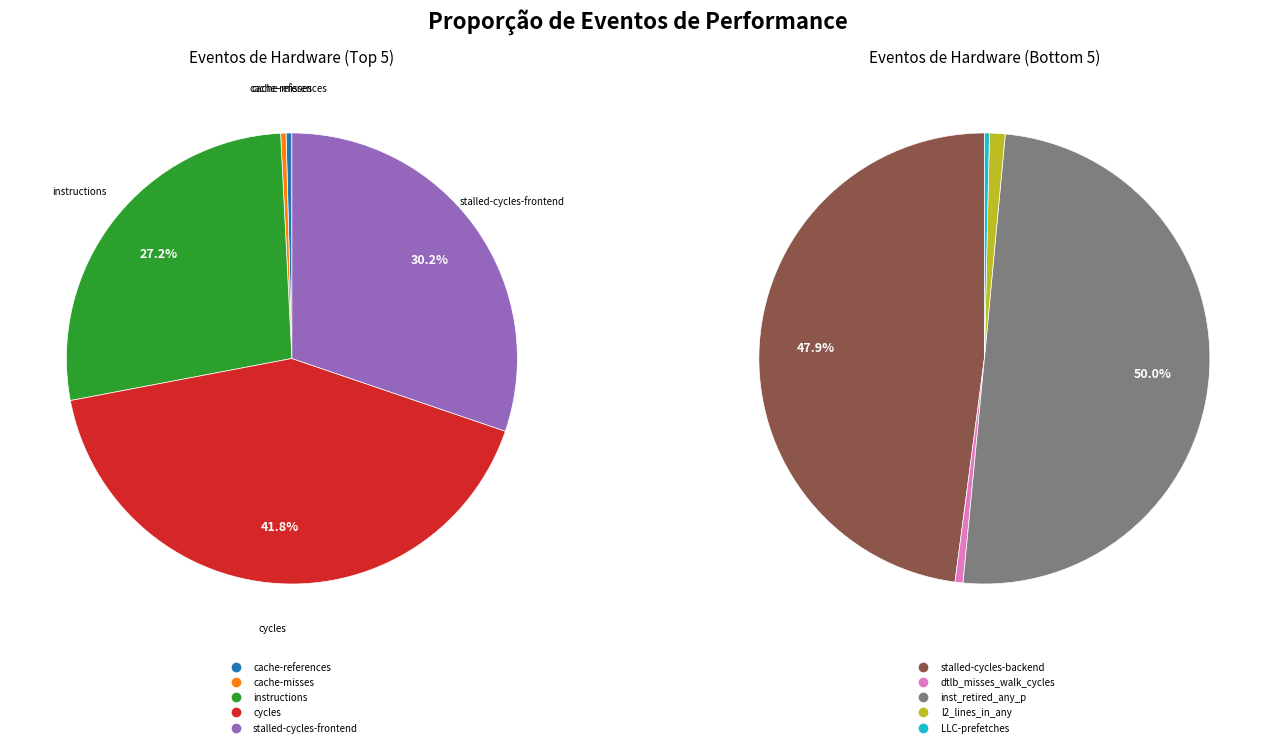

Is it true that cache-misses is 0% of the pie?

True